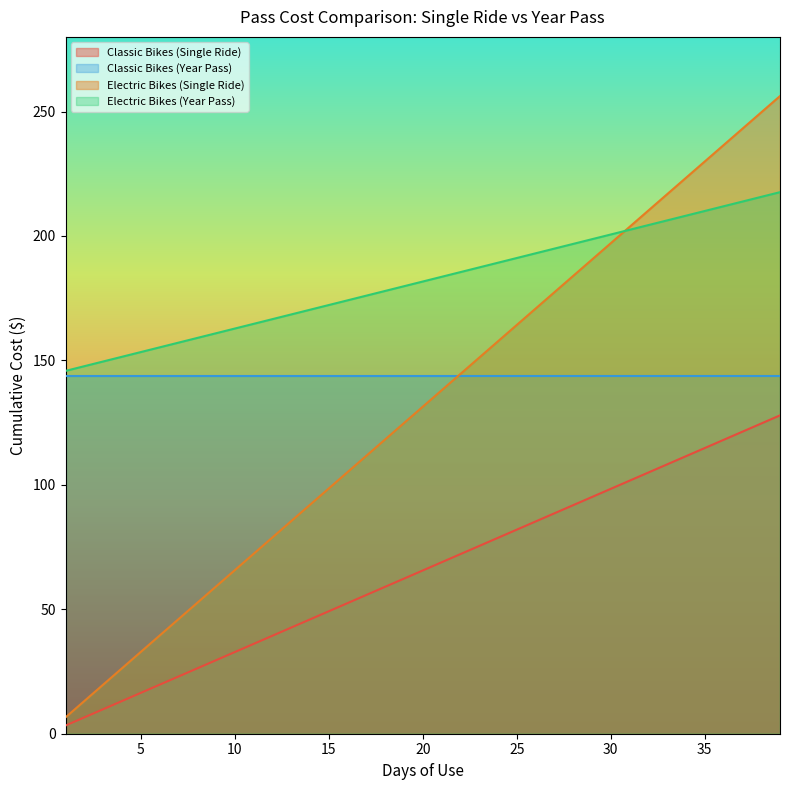

Is the value of Electric Bikes (Single Ride) at 38 greater than the value of Electric Bikes (Year Pass) at 10?

Yes